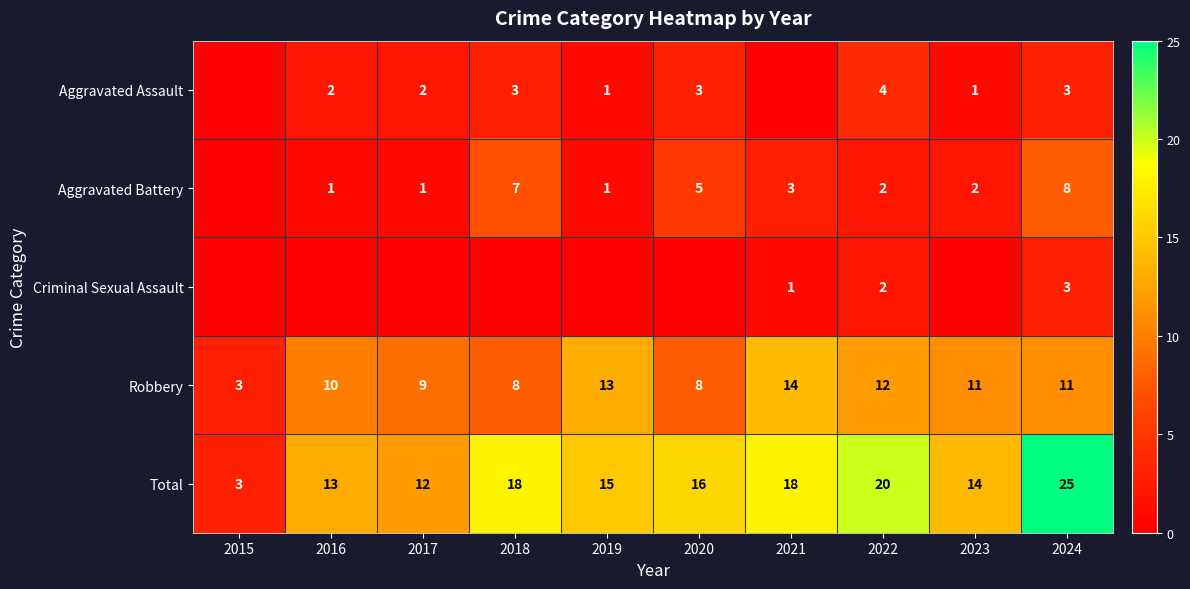

How many values in the Aggravated Battery series exceed 2?

4